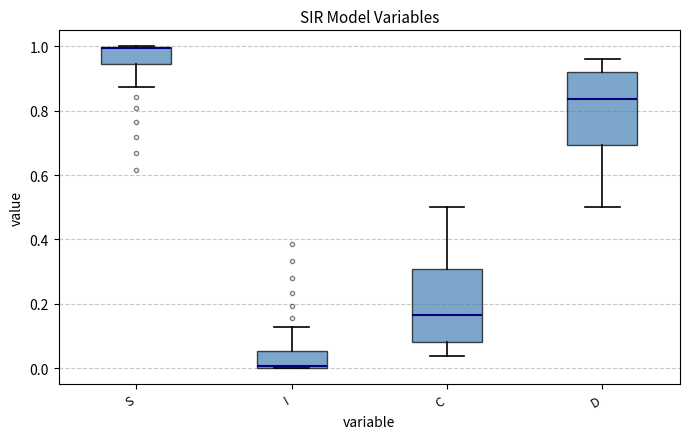

Reading left to right, transcribe this box plot: for each box, give where its median line is, the range the box spans, and where its two whiskers end, as read against the y-axis. The values are not printed on the chart, so give them approximately, as read against the axis.

S: median 1.00, box 0.94 to 1.00, whiskers 0.88 to 1.00
I: median 0.00, box 0.00 to 0.06, whiskers 0.00 to 0.12
C: median 0.16, box 0.08 to 0.30, whiskers 0.04 to 0.50
D: median 0.84, box 0.70 to 0.92, whiskers 0.50 to 0.96